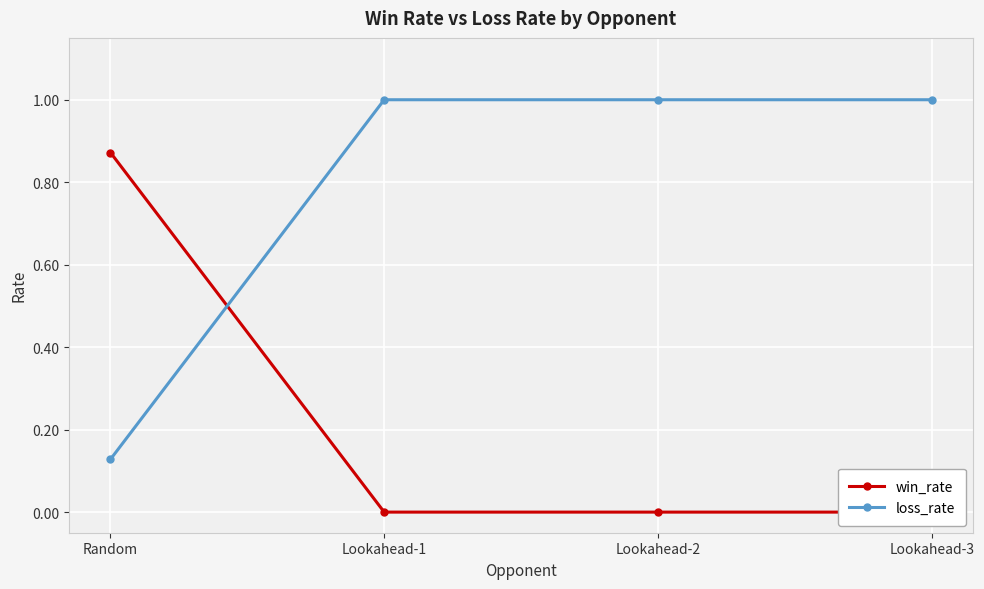

Between Lookahead-2 and Lookahead-3, which series saw the biggest shift?

win_rate